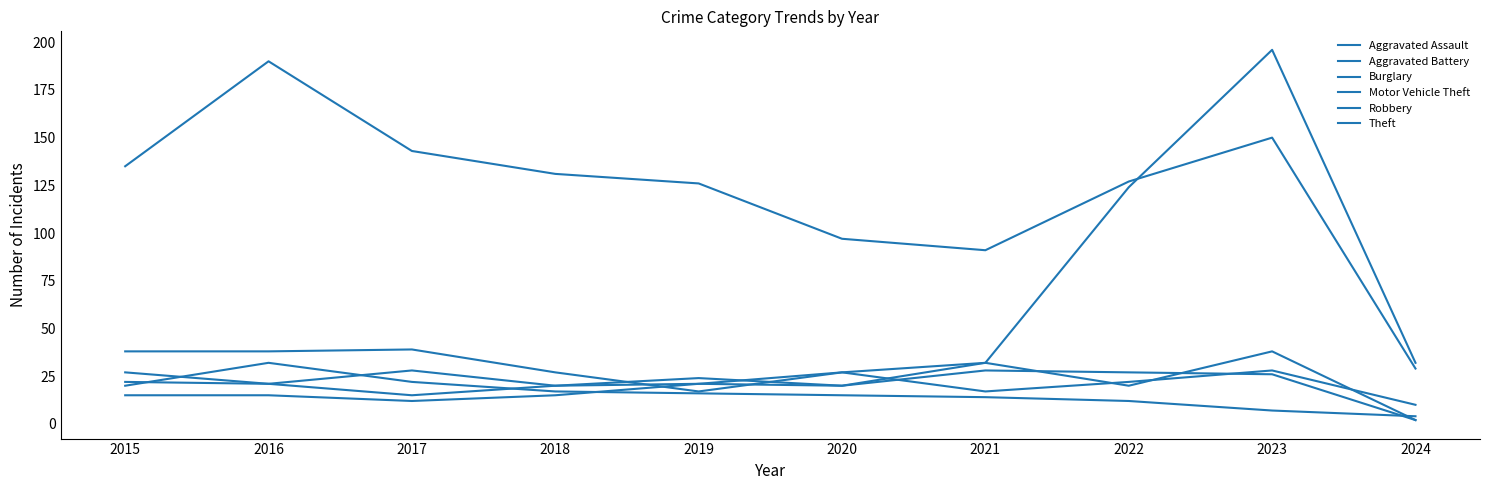

Count the number of data series in this chart.

6